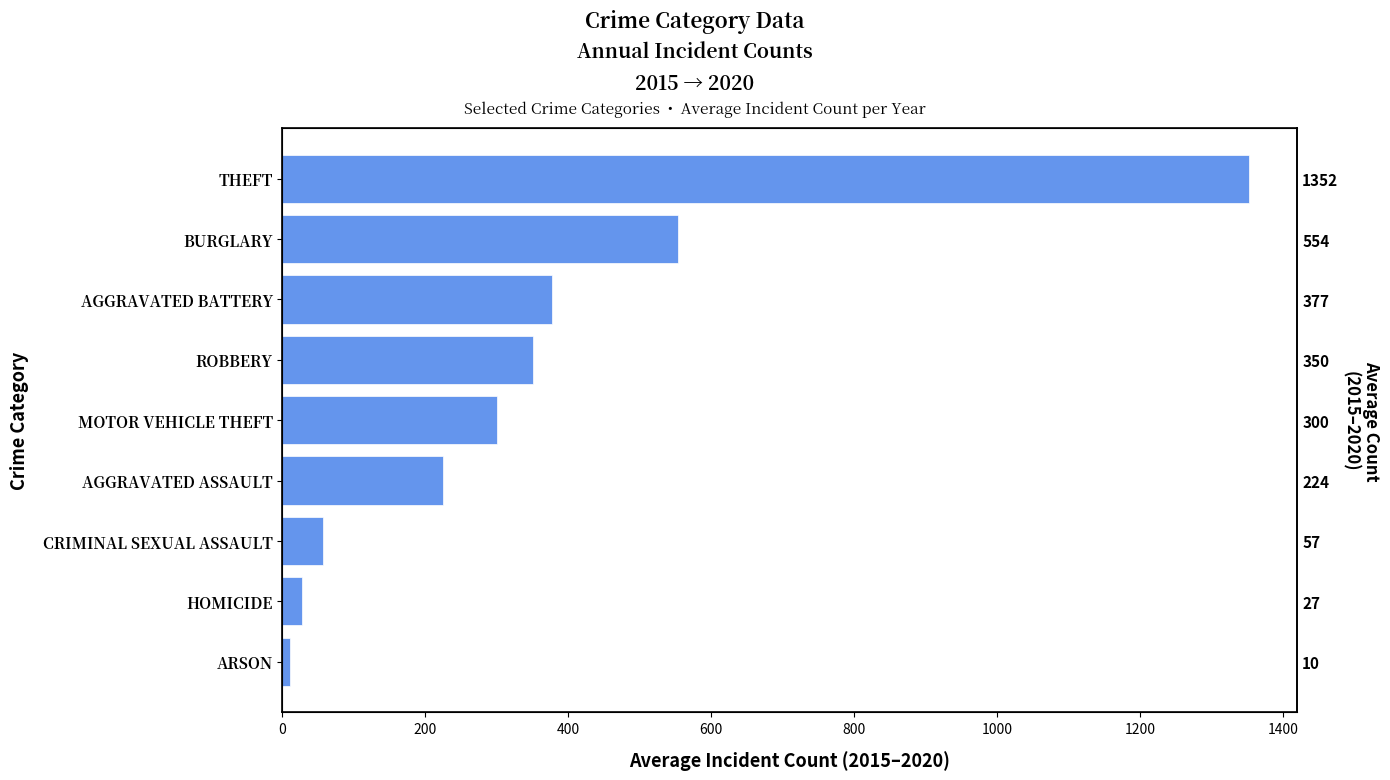

Reading right to left, list all the values displayed in this chart.

1352.8	554.0	377.3	350.3	300.0	224.2	57.0	27.0	10.3